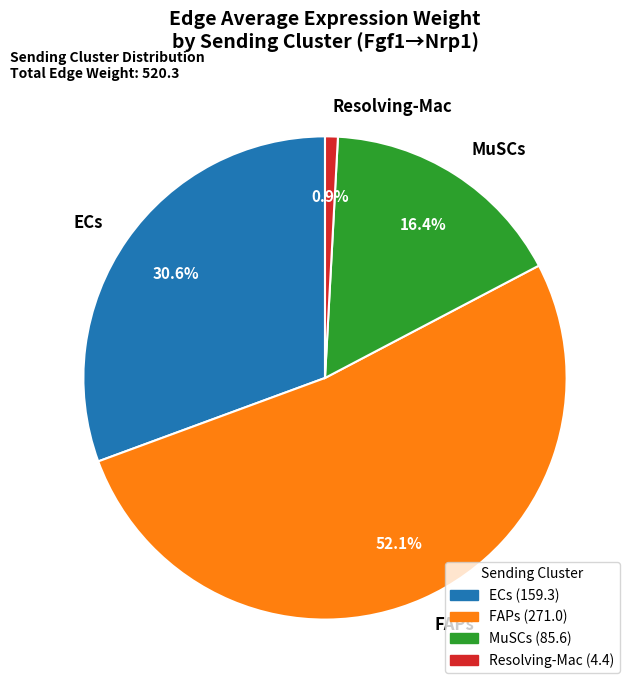

Is there any slice that represents more than half of the pie?

Yes